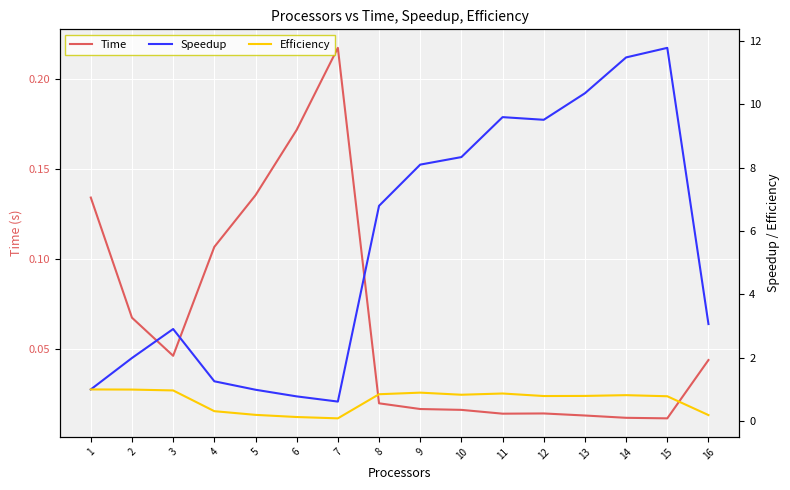

Rank the series at 4 from lowest to highest value.

Time, Efficiency, Speedup